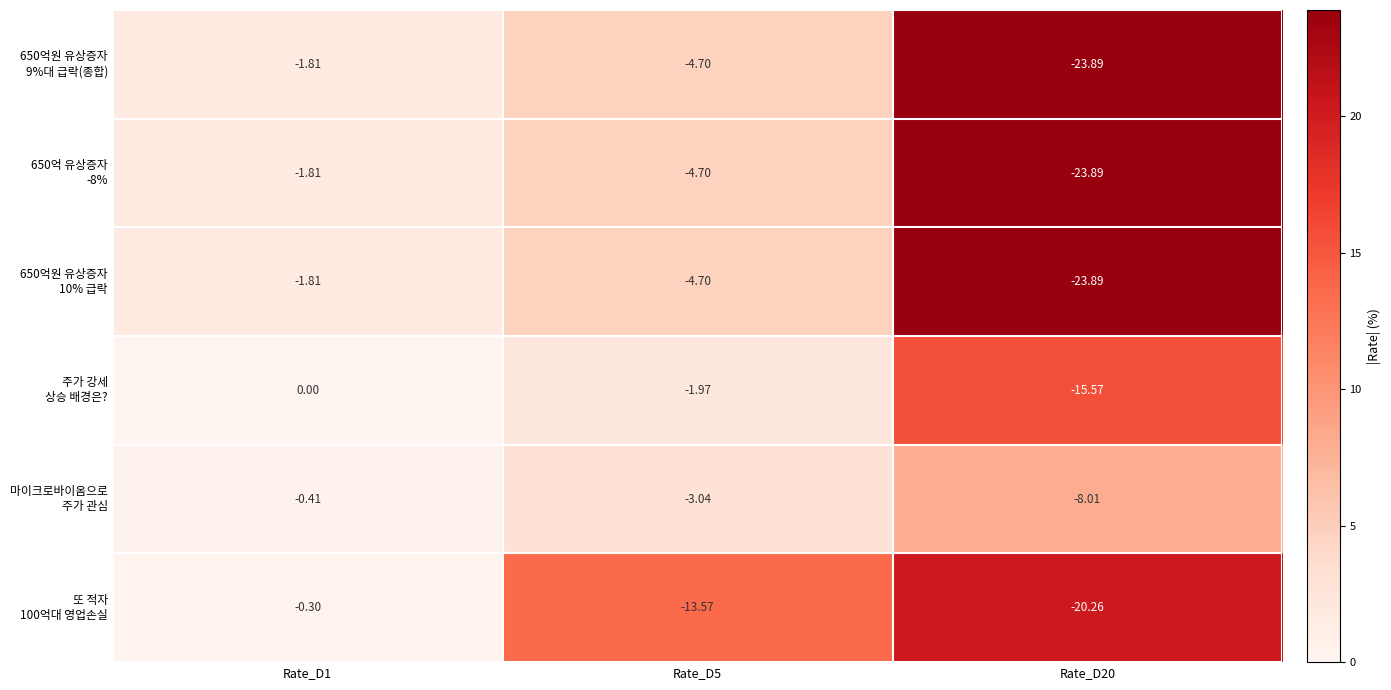

Rank the series by their maximum value, from highest to lowest.

650억원 유상증자 9%대 급락(종합), 650억 유상증자 -8%, 650억원 유상증자 10% 급락, 또 적자 100억대 영업손실, 주가 강세 상승 배경은?, 마이크로바이옴으로 주가 관심